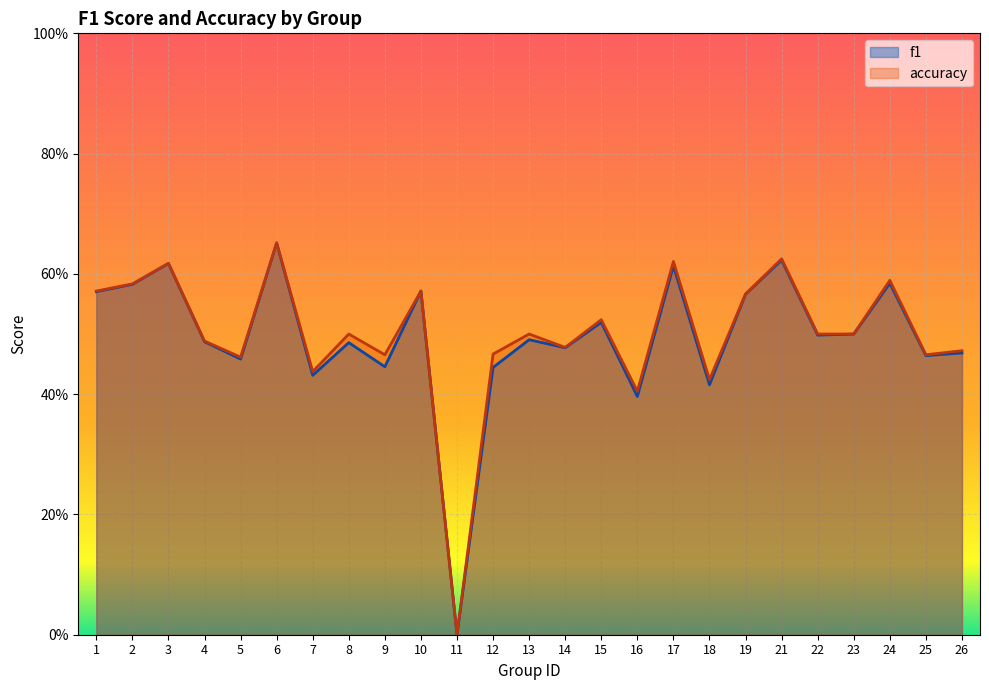

True or false: f1 and accuracy cross at least once.

False